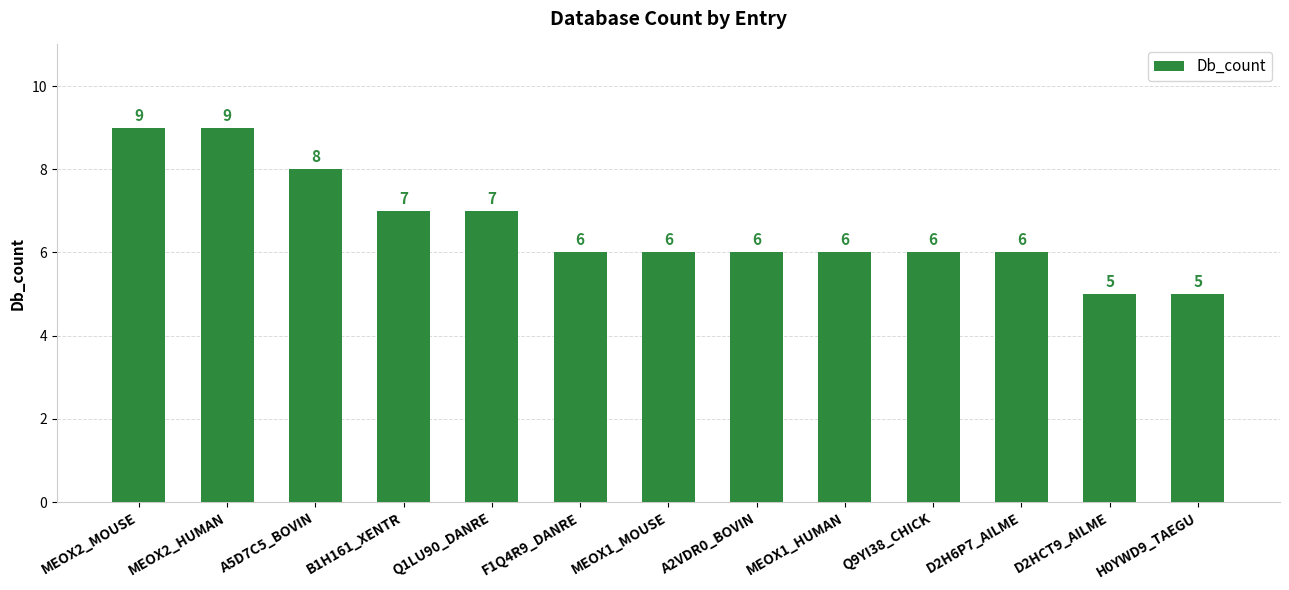

How many data points are less than 6?

2